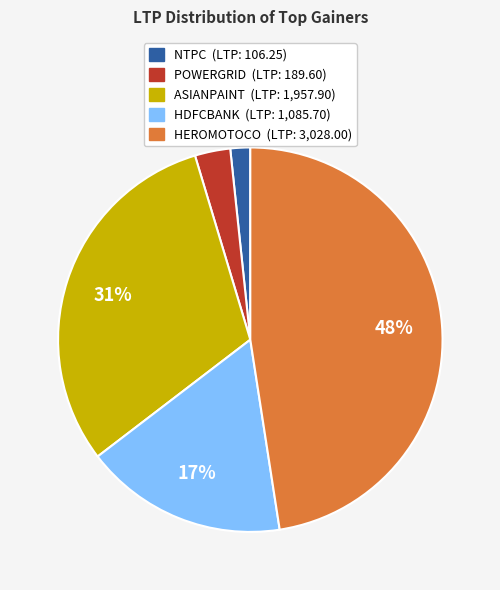

Combined, do POWERGRID and ASIANPAINT account for over 50%?

No